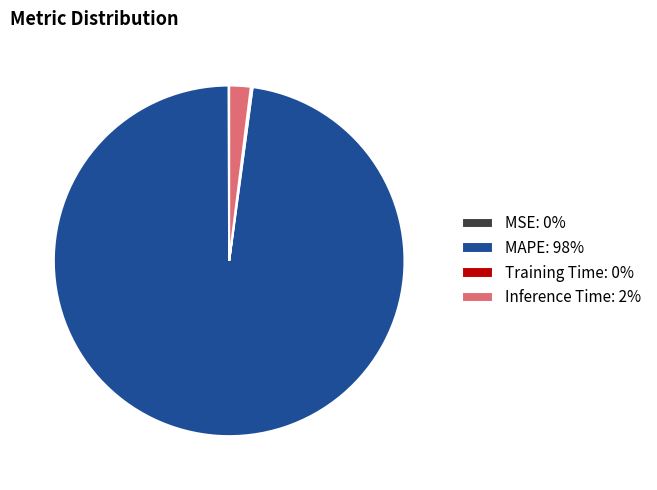

Is there any slice that represents more than half of the pie?

Yes